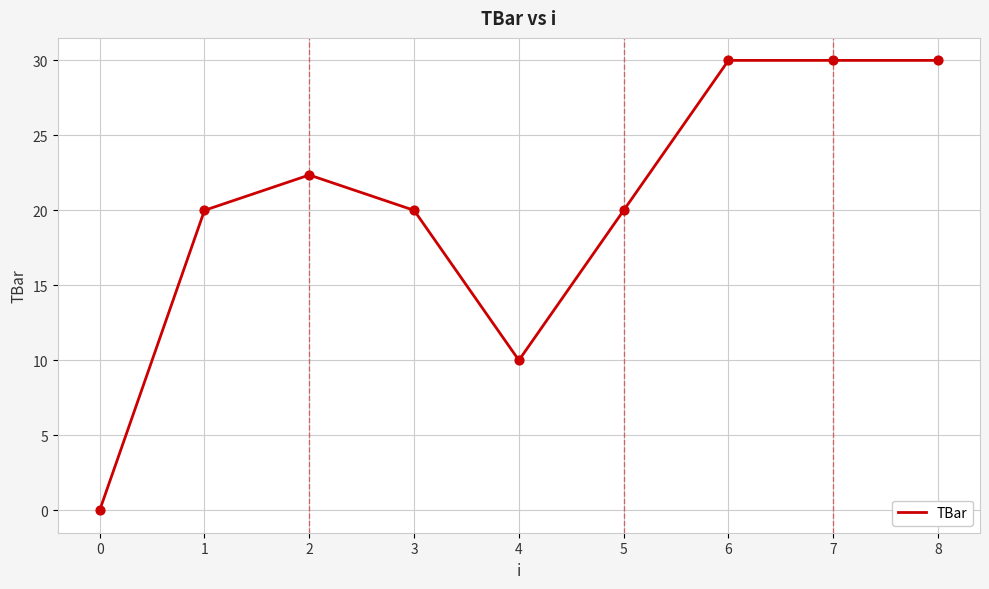

What is the ratio of the value at 2 to the value at 7?

0.7